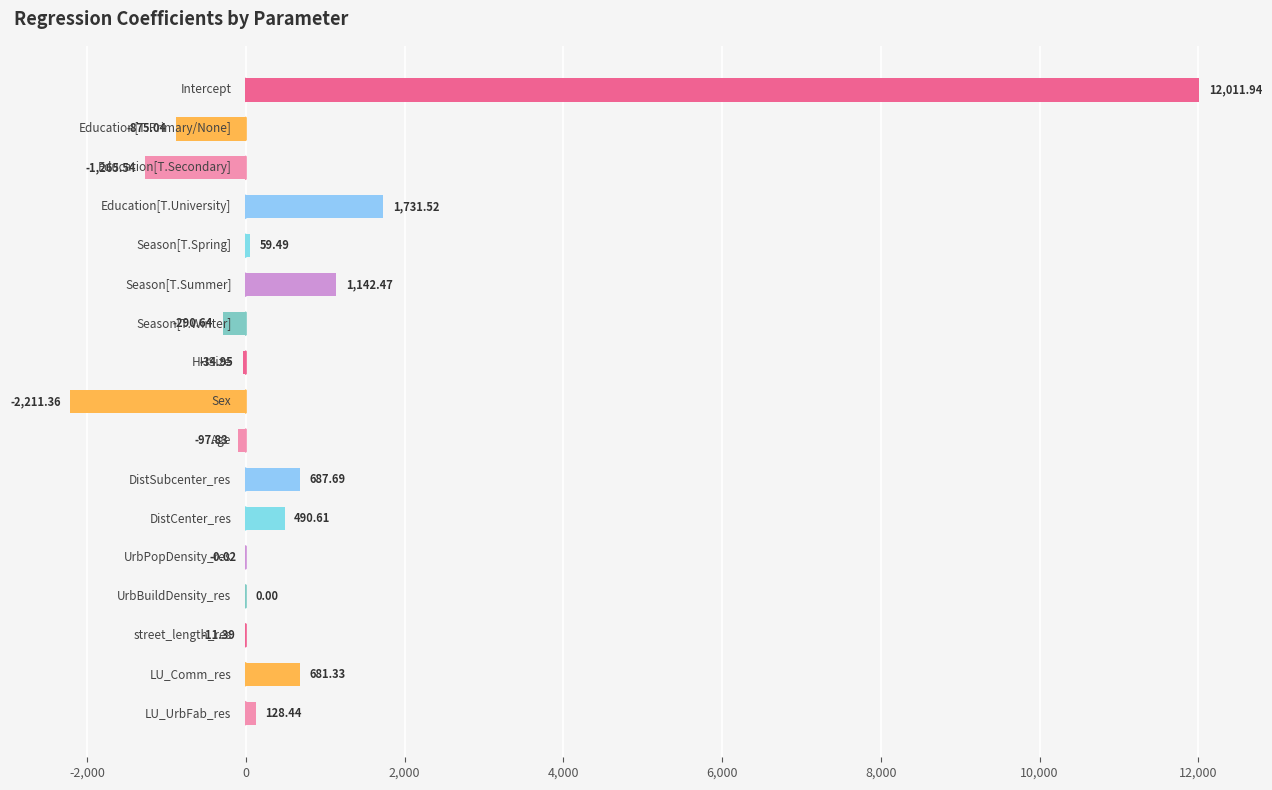

What is the sum of all values?

12146.7